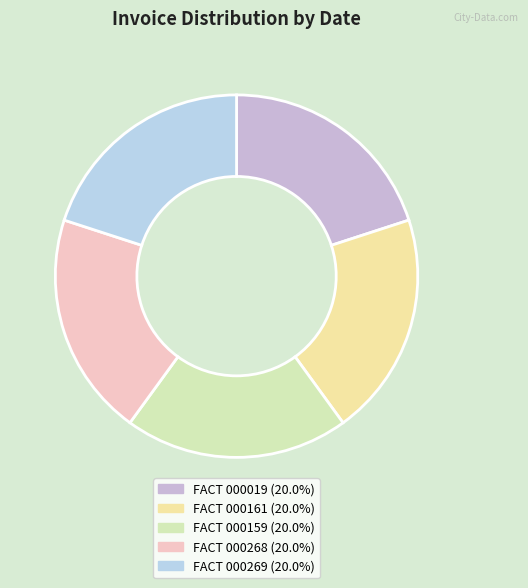

Which category has the smallest portion of the pie?

FACT 000268